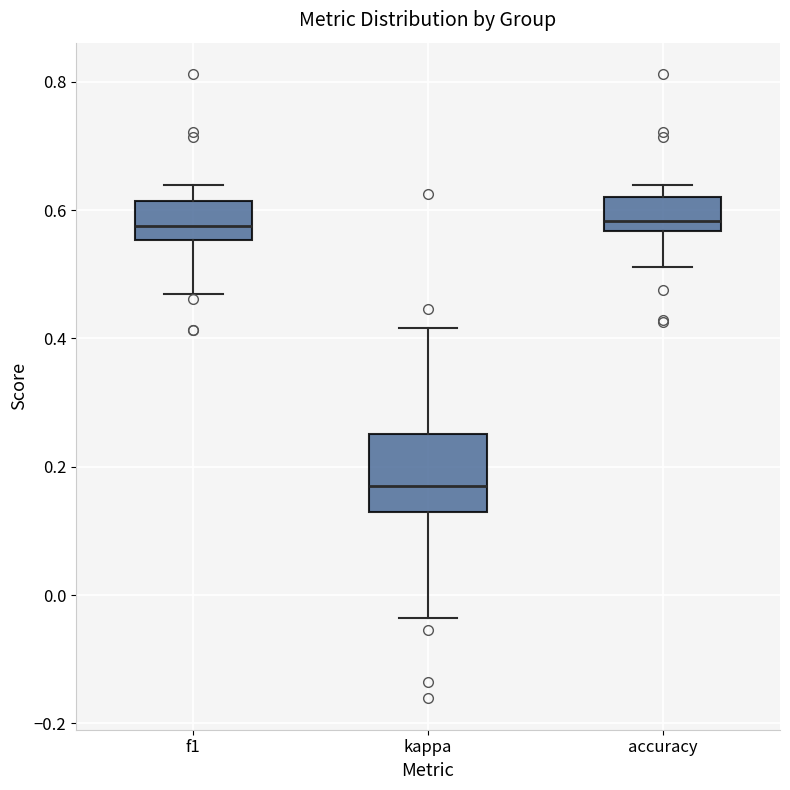

Which box has the lowest median line?

kappa